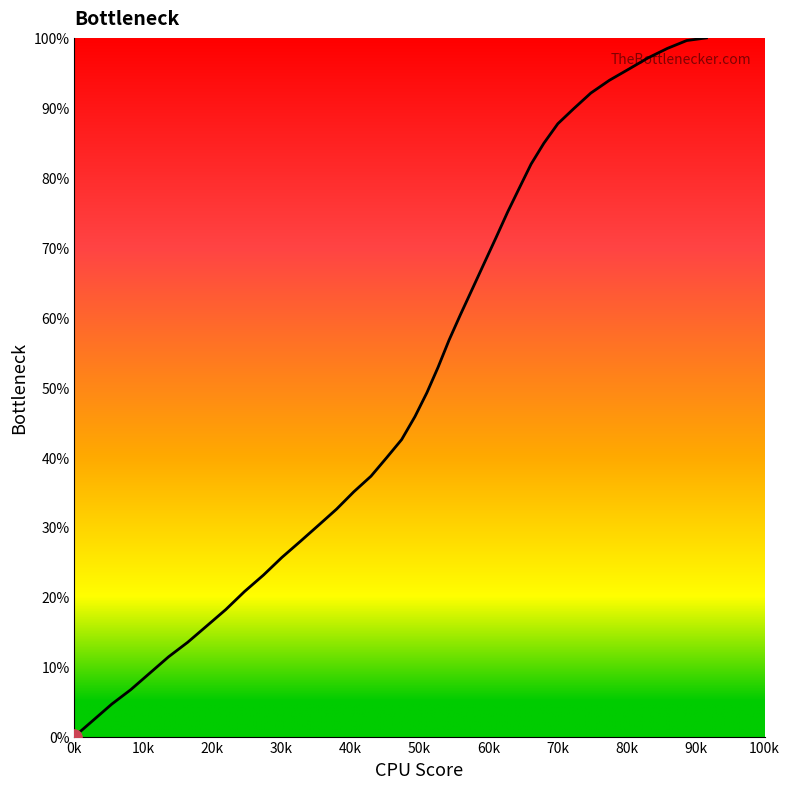

What is the maximum value shown in the chart?

100.0